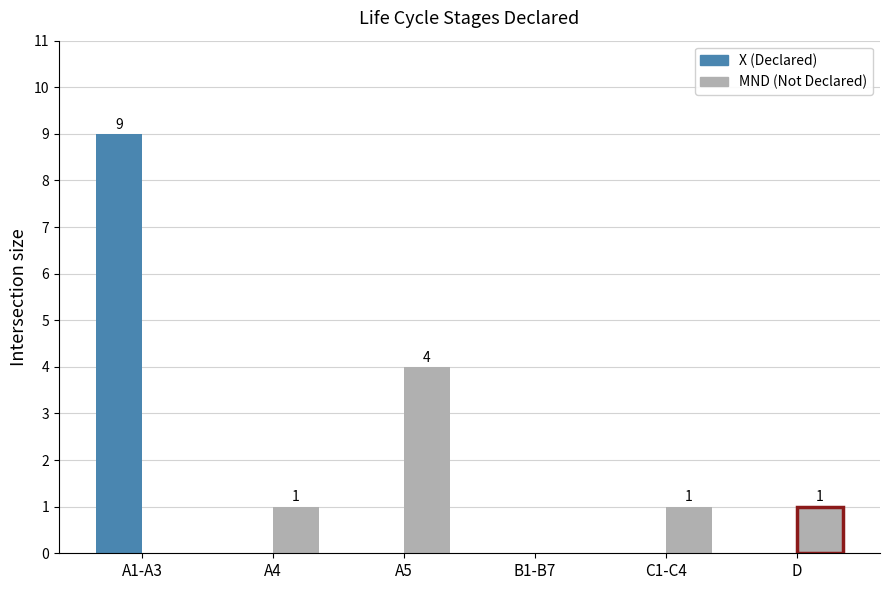

True or false: X has a value of 5 at A4.

False